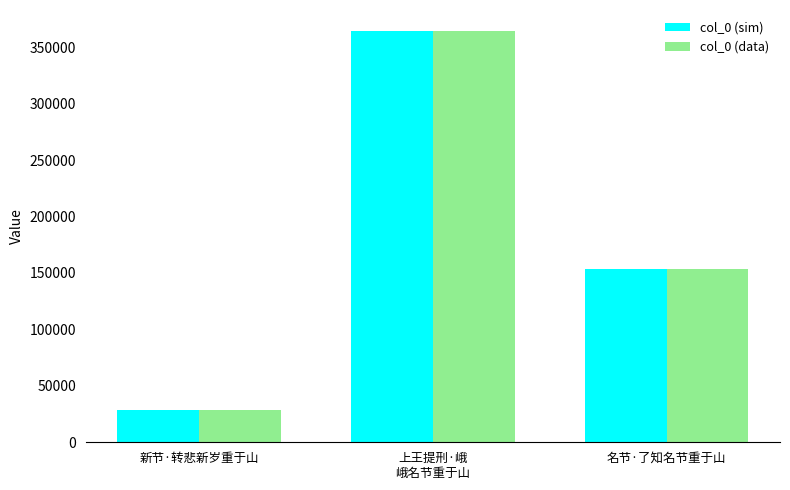

How many groups of bars are there?

3